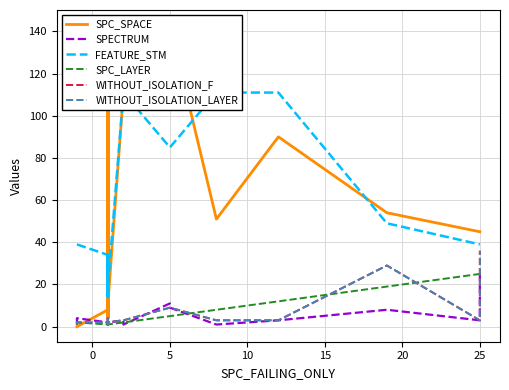

Does the chart have visible grid lines?

Yes